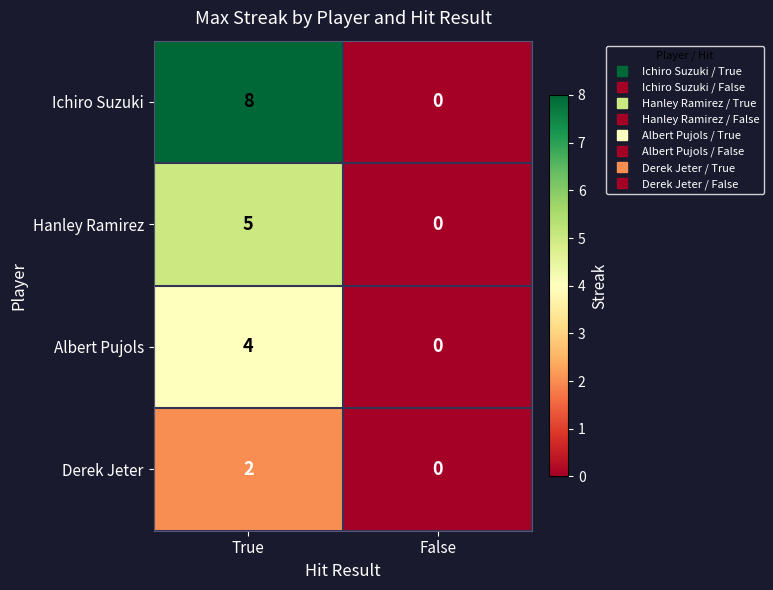

Count the number of categories in the chart.

2